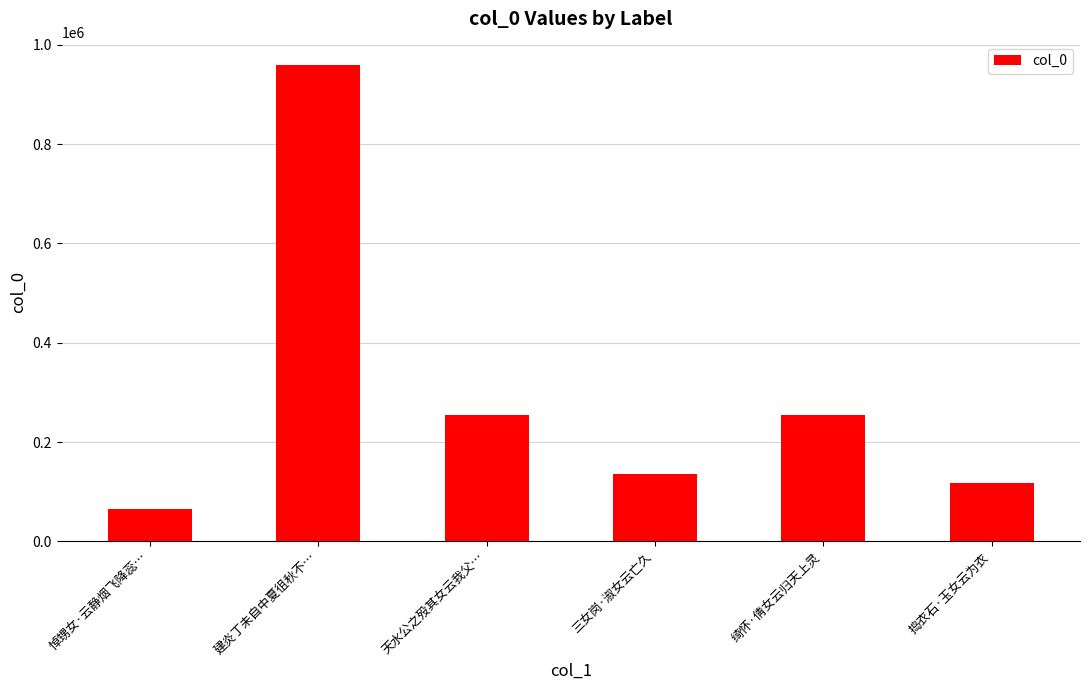

What is the value of the 5th bar from the left?

253835